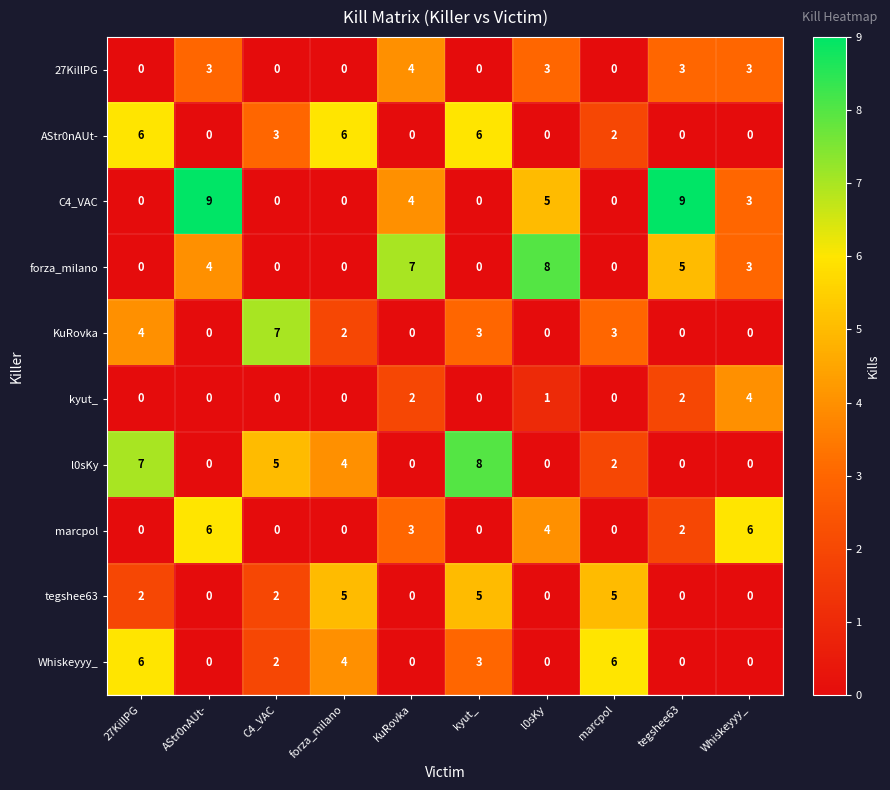

The value of AStr0nAUt- at Whiskeyyy_ is 0. True or false?

True